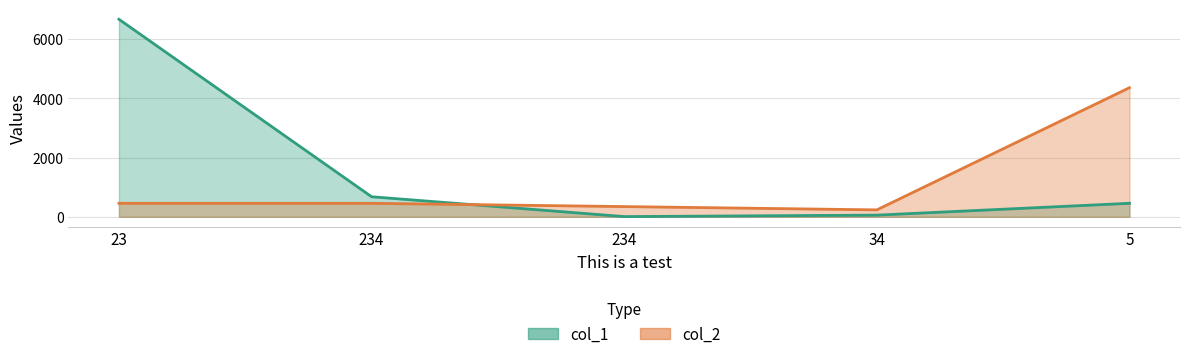

The col_2 series shows 456 at 234. True or false?

True